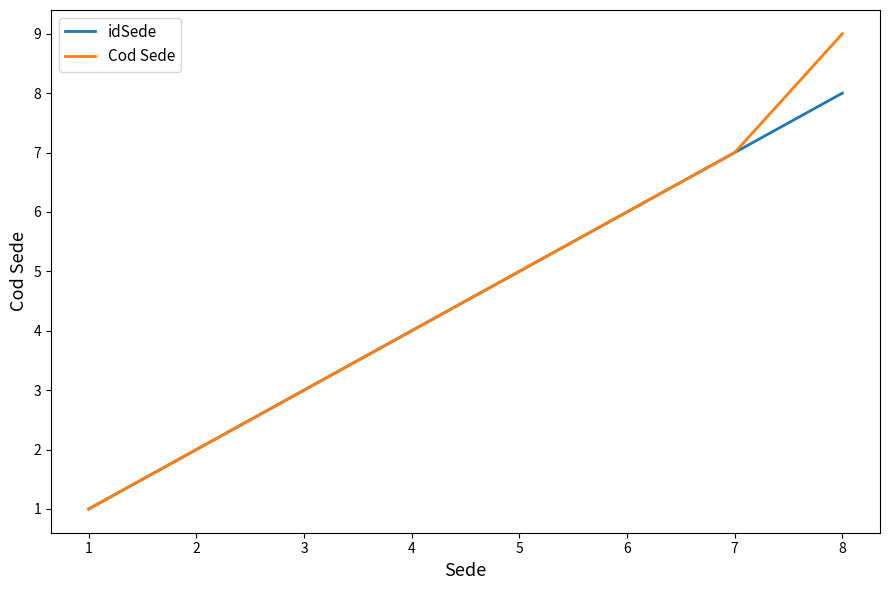

Which series has the widest spread of values?

Cod Sede